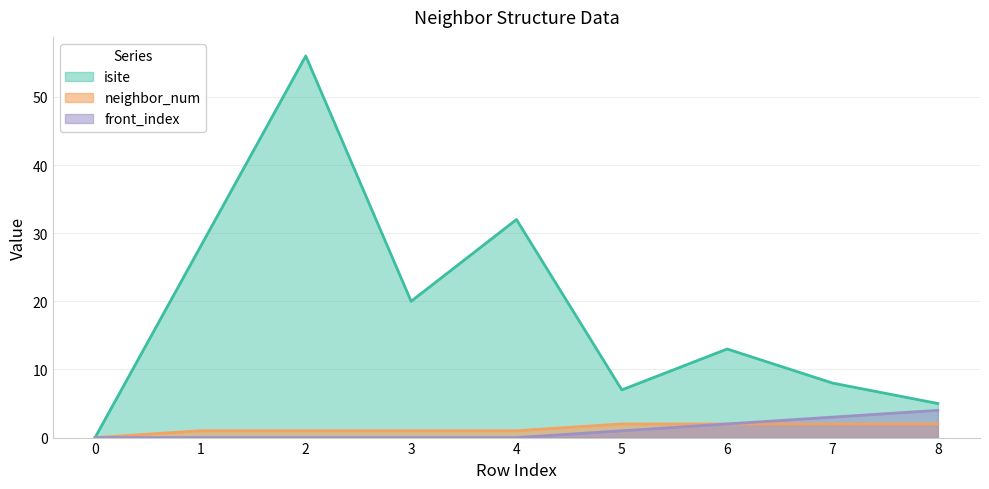

Reading right to left, extract all data points from this chart.

isite: 8=5	7=8	6=13	5=7	4=32	3=20	2=56	1=28	0=0
neighbor_num: 8=2	7=2	6=2	5=2	4=1	3=1	2=1	1=1	0=0
front_index: 8=4	7=3	6=2	5=1	4=0	3=0	2=0	1=0	0=0